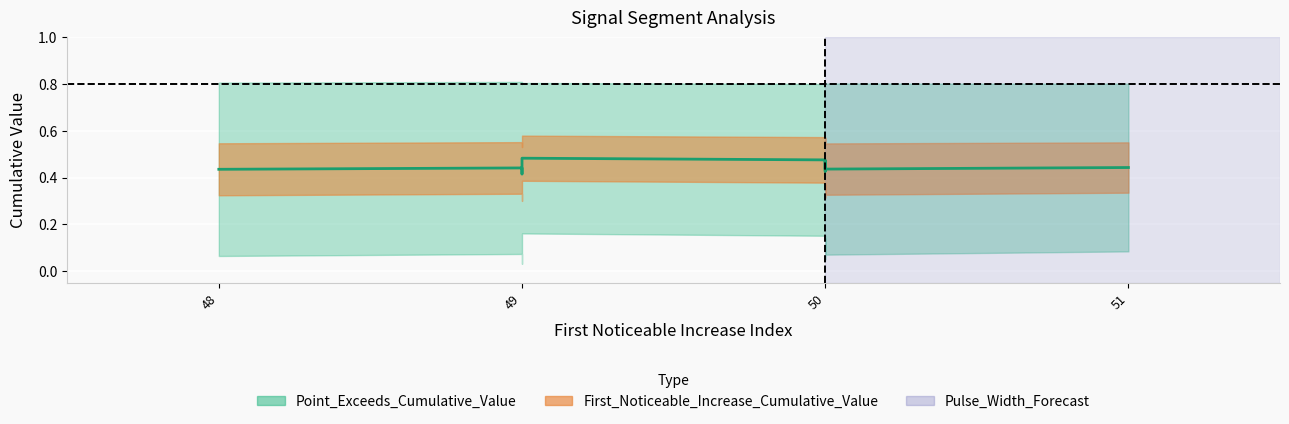

At which category does the chart reach its minimum across all series?

49